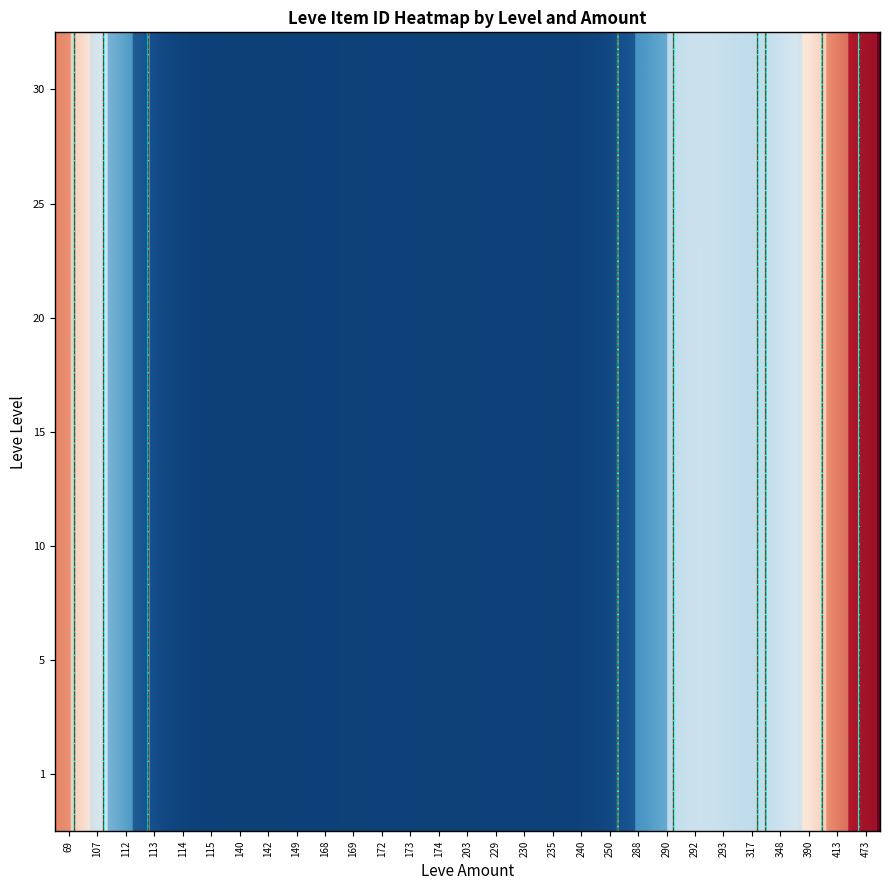

What is the difference between the maximum and minimum values in the 1 series?

14634.9